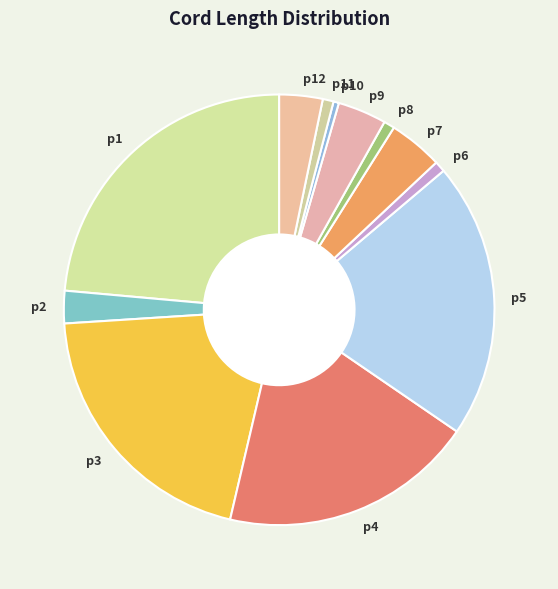

Which category has the biggest portion of the pie?

p1